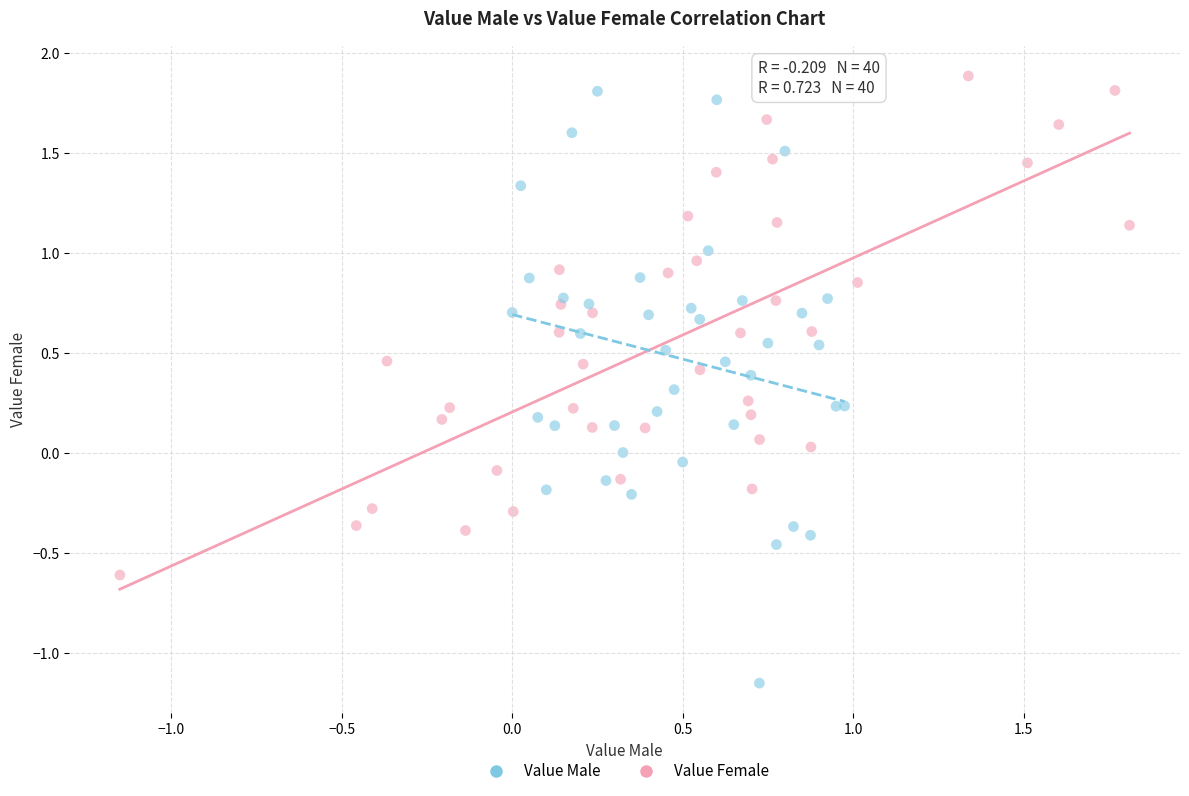

Which series contains the lowest Y value?

Value Male